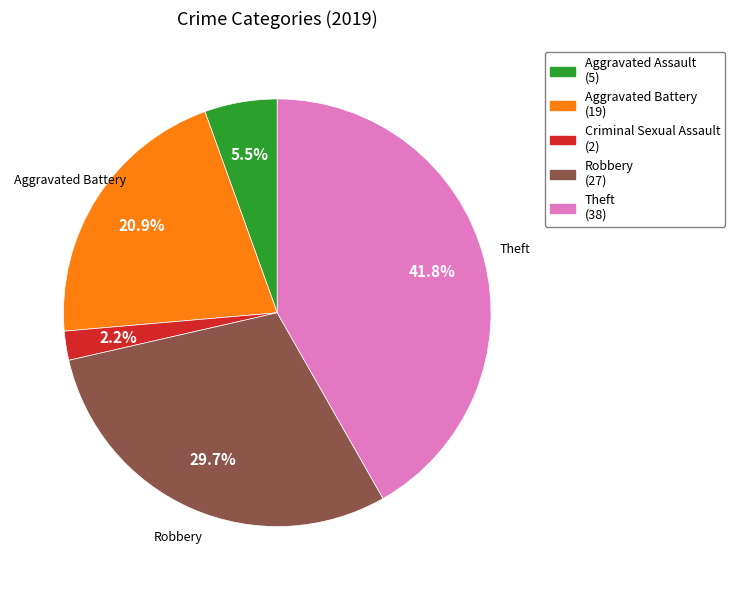

Does any single category account for the majority?

No